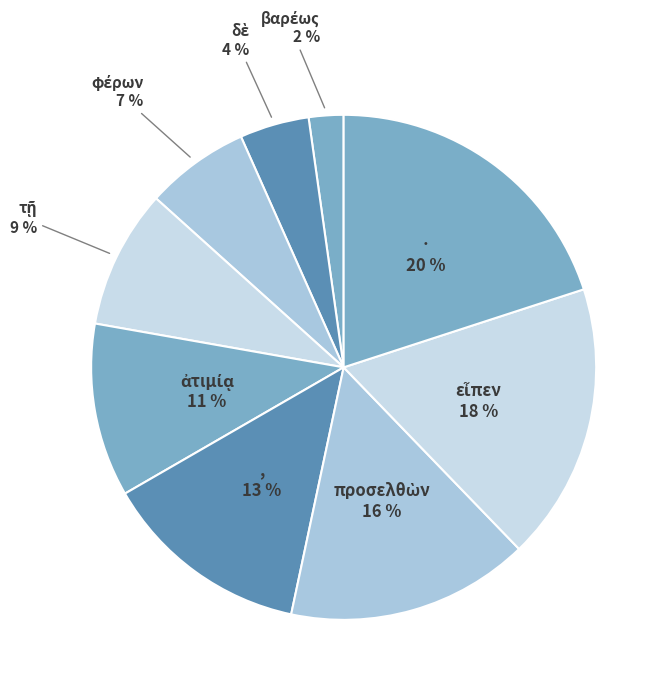

To the nearest percent, what portion does · represent?

20%